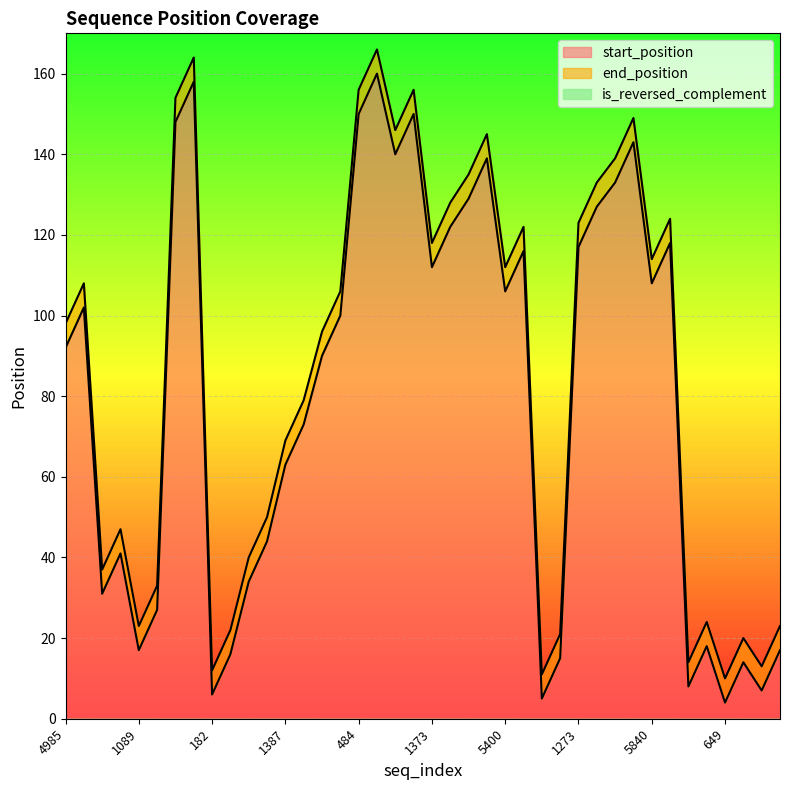

True or false: start_position has a value of 39 at 1373.

False